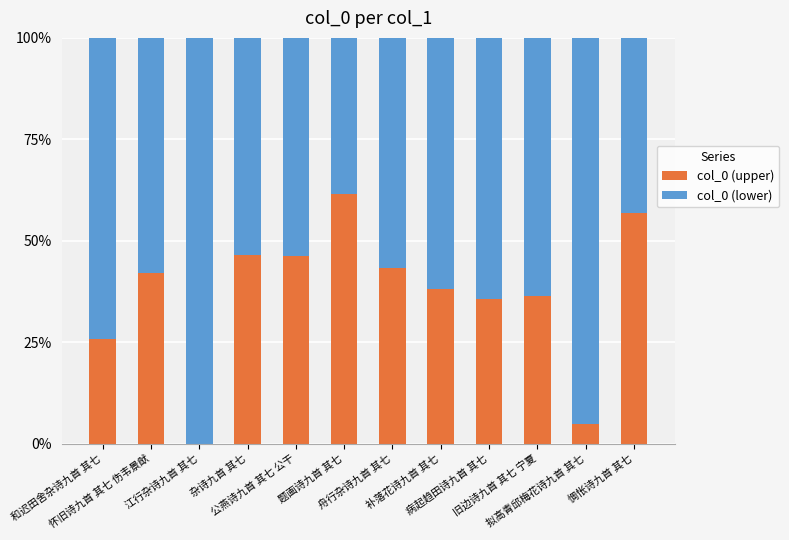

How many series are shown in this chart?

2